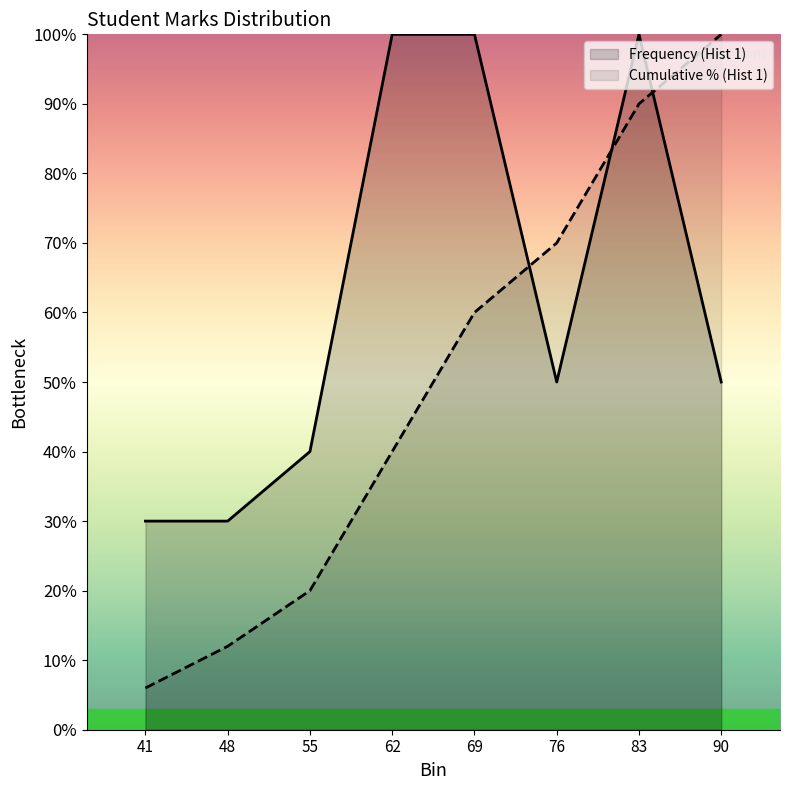

Count the number of data series in this chart.

2